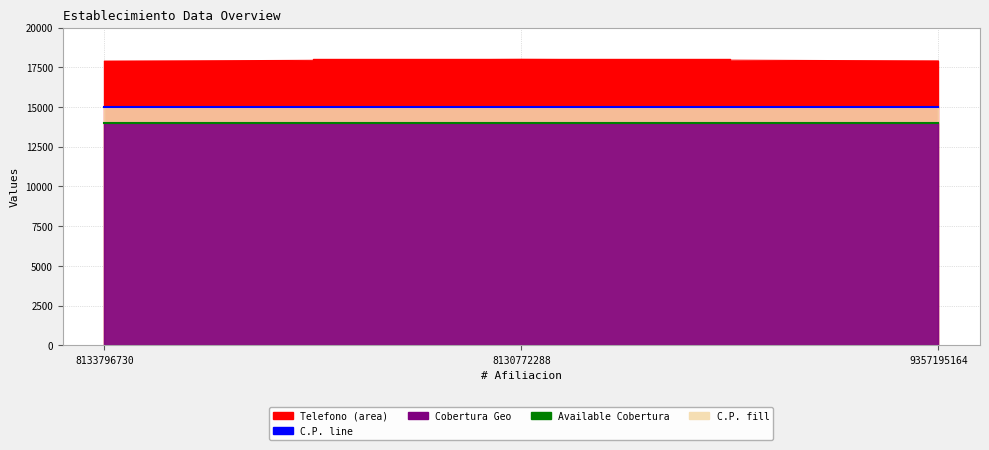

How many lines are shown in the chart?

2